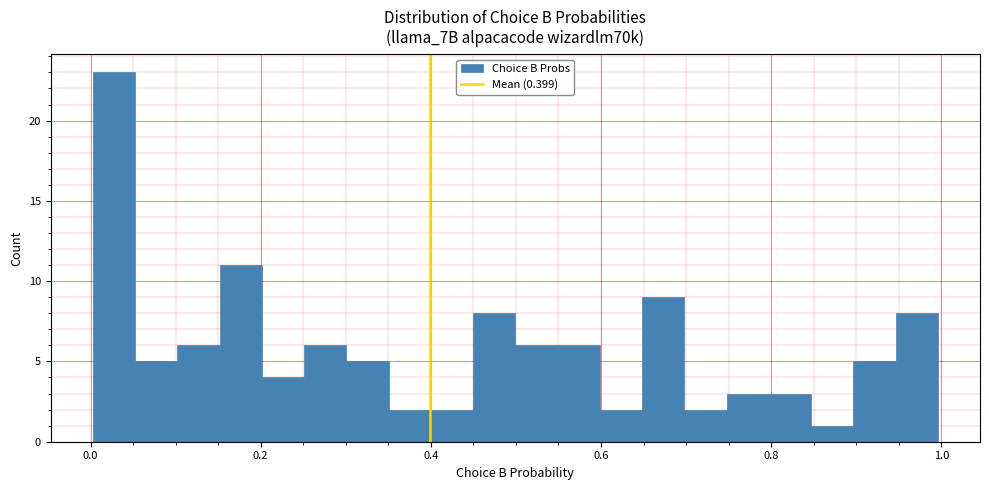

Around what value on the x-axis is the tallest bar? Give the approximate position of its centre, as read against the axis.

0.02